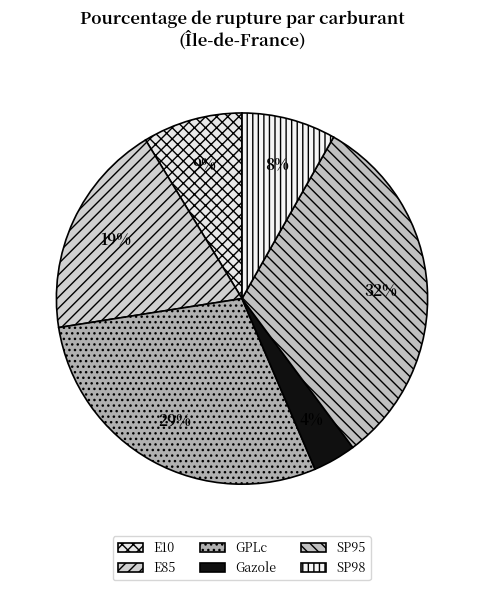

Is E10 the majority of the pie?

No